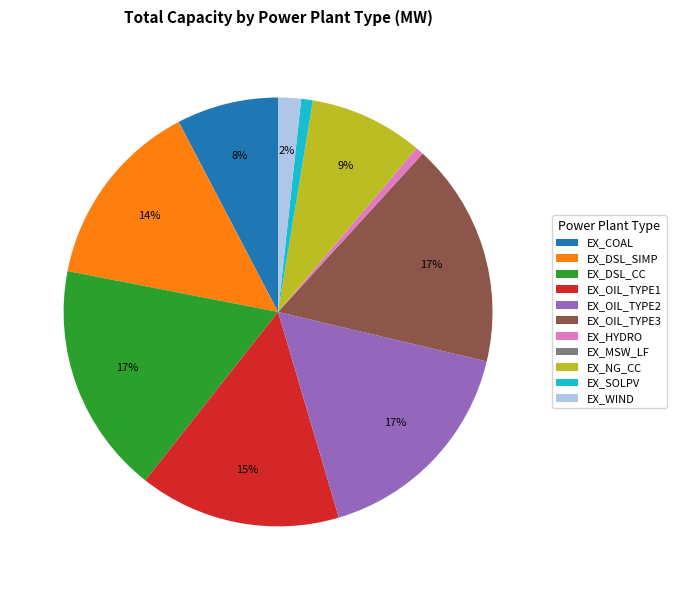

Is the sum of EX_OIL_TYPE3 and EX_OIL_TYPE1 greater than half?

No